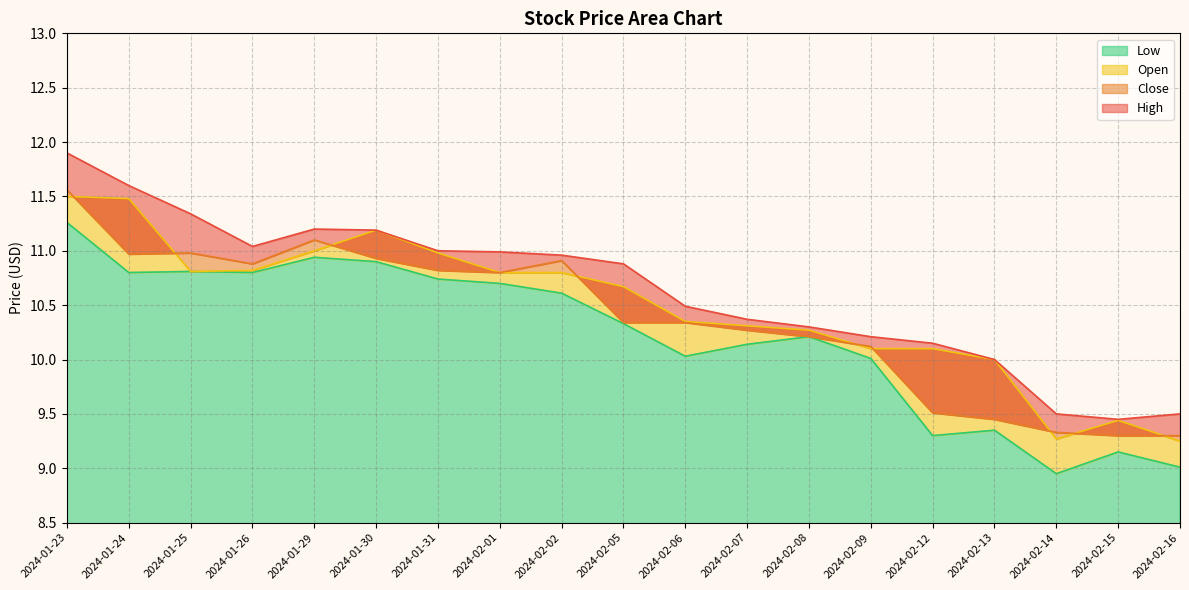

True or false: Close and High intersect in this chart.

False